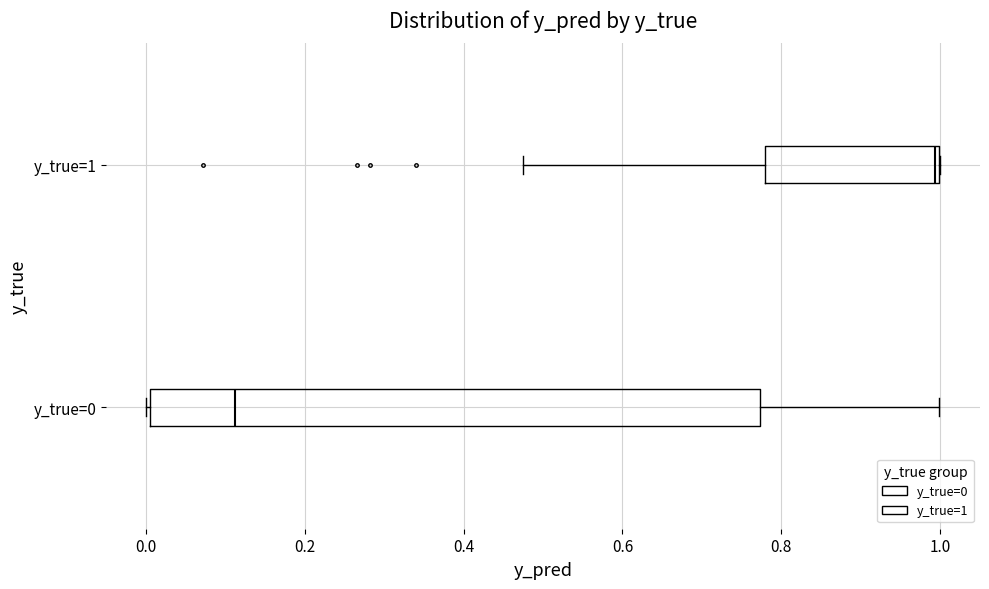

Reading bottom to top, transcribe this box plot: for each box, give where its median line is, the range the box spans, and where its two whiskers end, as read against the x-axis. The values are not printed on the chart, so give them approximately, as read against the axis.

y_true=0: median 0.12, box 0.00 to 0.78, whiskers 0.00 to 1.00
y_true=1: median 1.00, box 0.78 to 1.00, whiskers 0.48 to 1.00